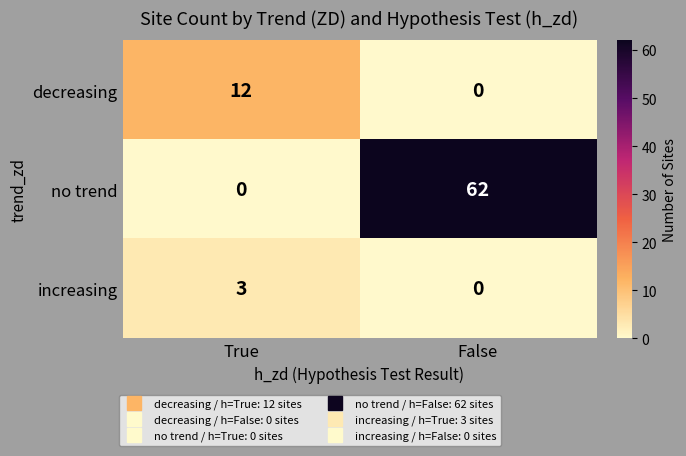

How many categories are shown in the chart?

2